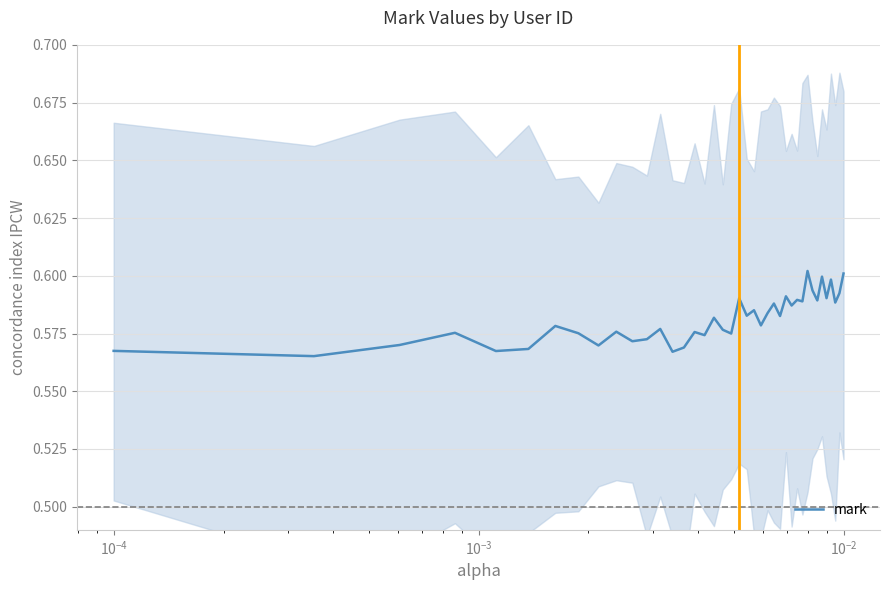

What is the sum of all values?

23.3